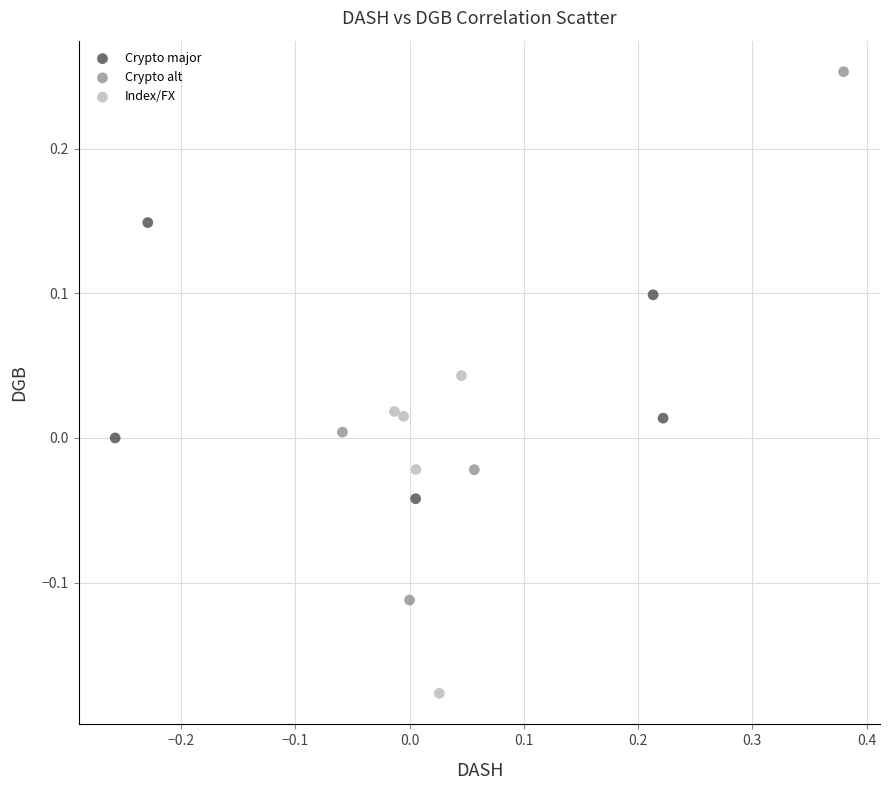

Which series contains the highest Y value?

Crypto alt